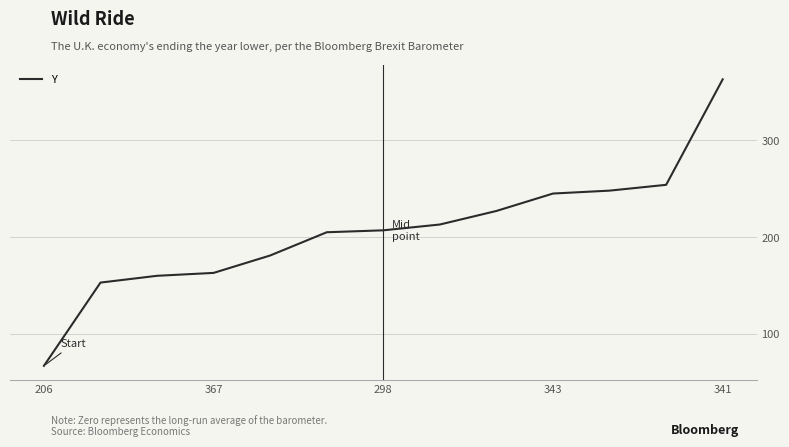

What is the difference between the maximum and minimum values?

296